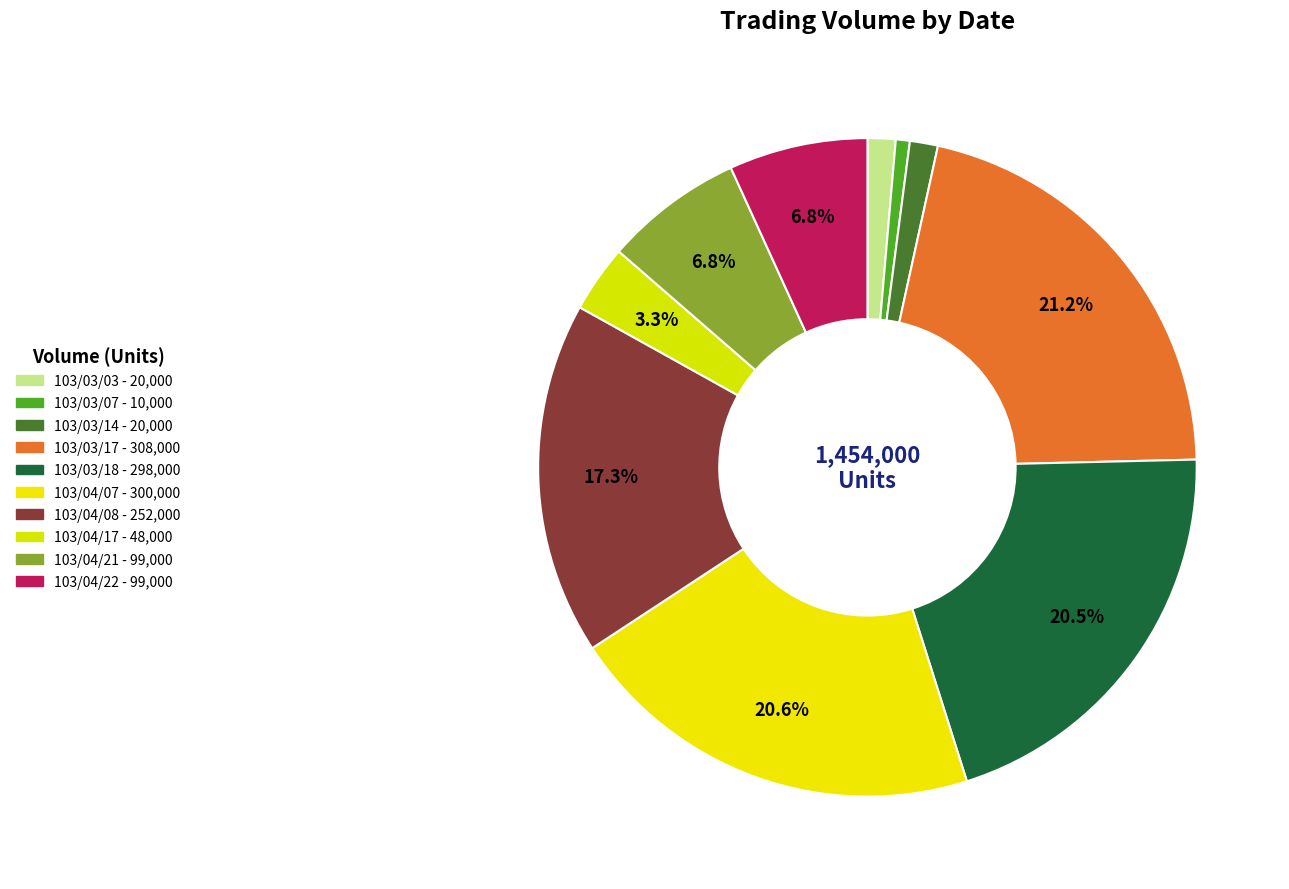

To the nearest percent, what is the difference between the 103/03/18 and 103/04/17 slice percentages?

17%